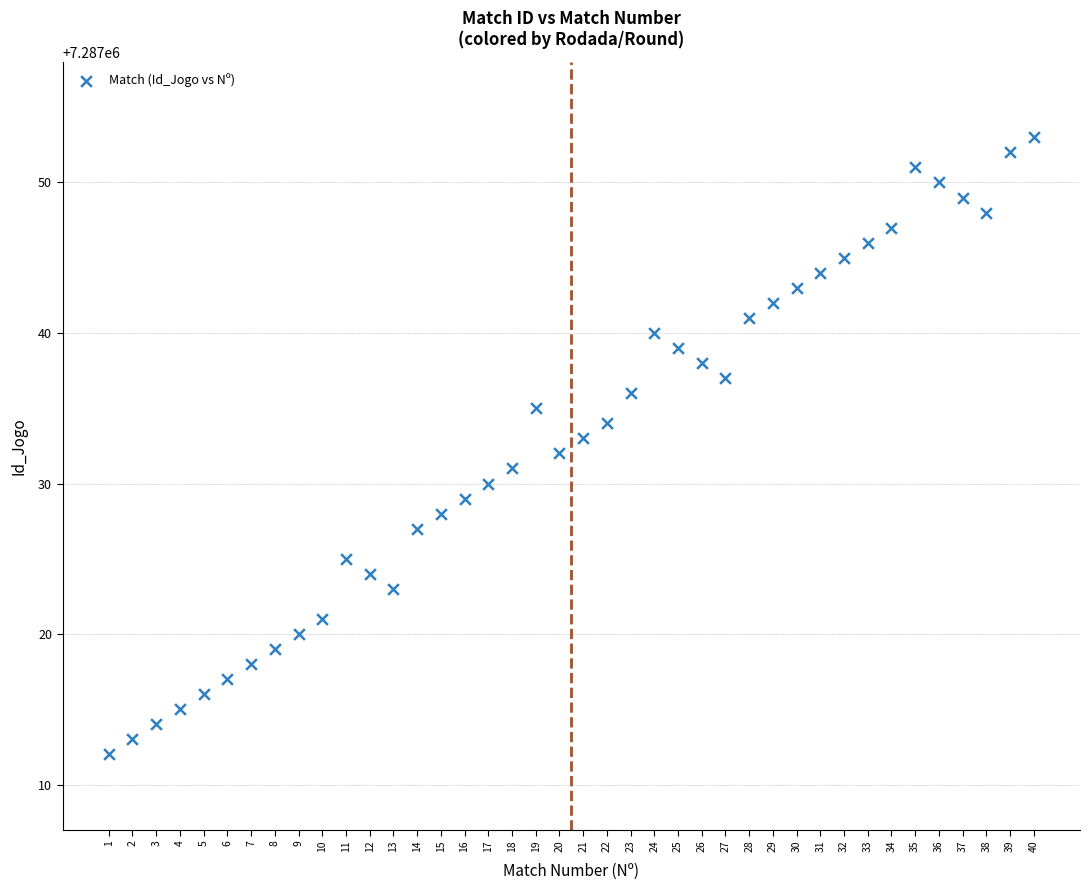

What is the range of Y values (max minus min)?

41